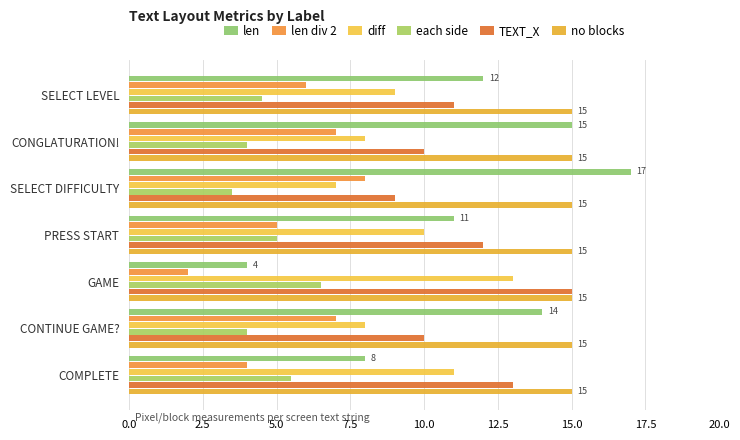

What is the sum of all no blocks values?

105.0